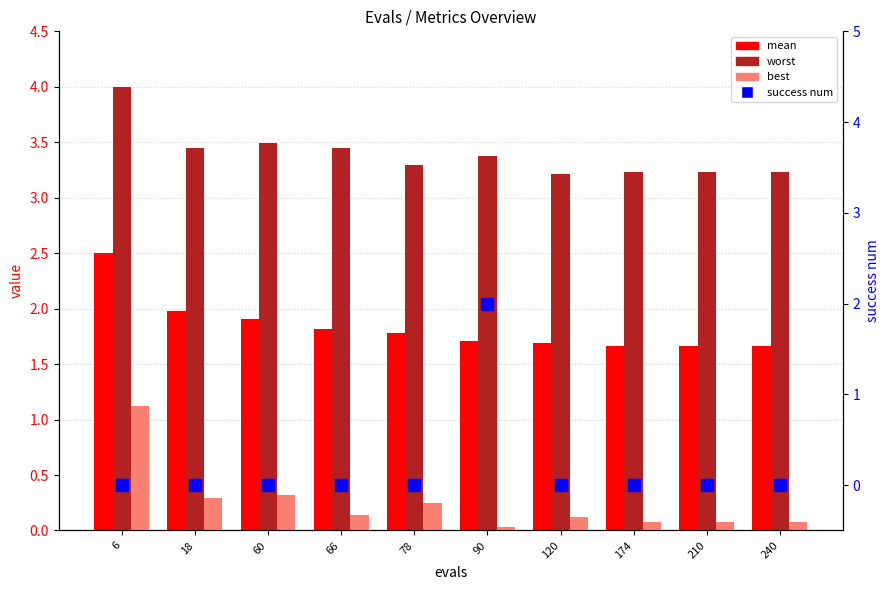

Which has a higher value, 174 or 210?

174